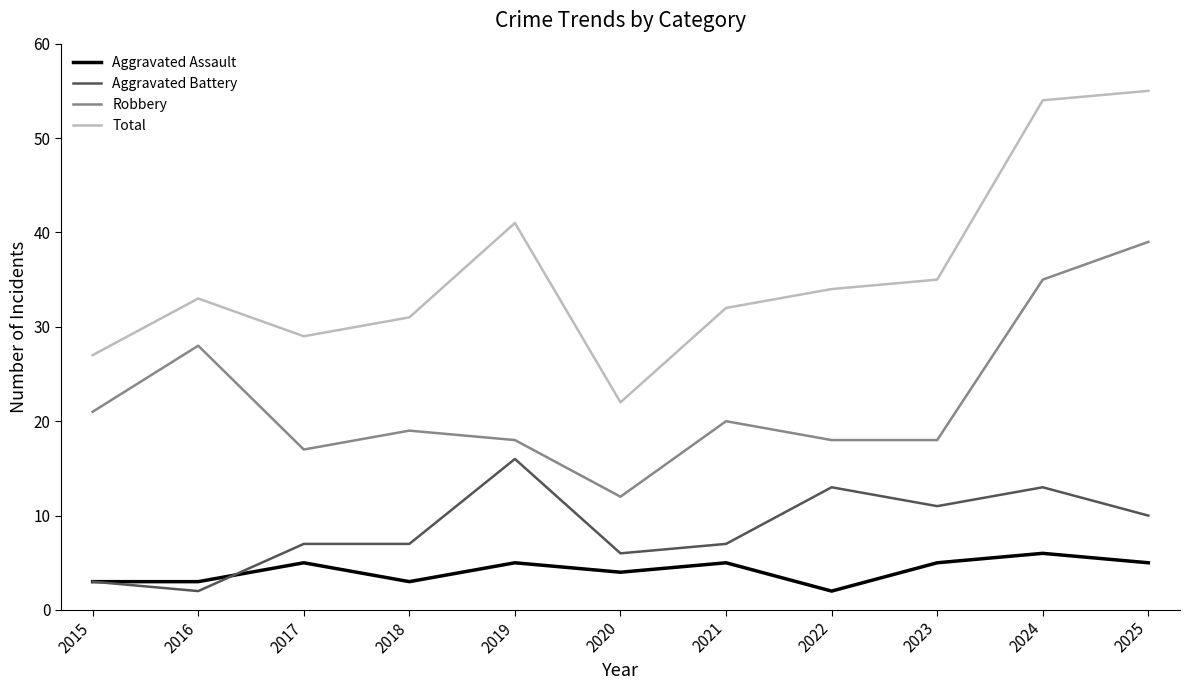

True or false: Total and Aggravated Assault intersect in this chart.

False